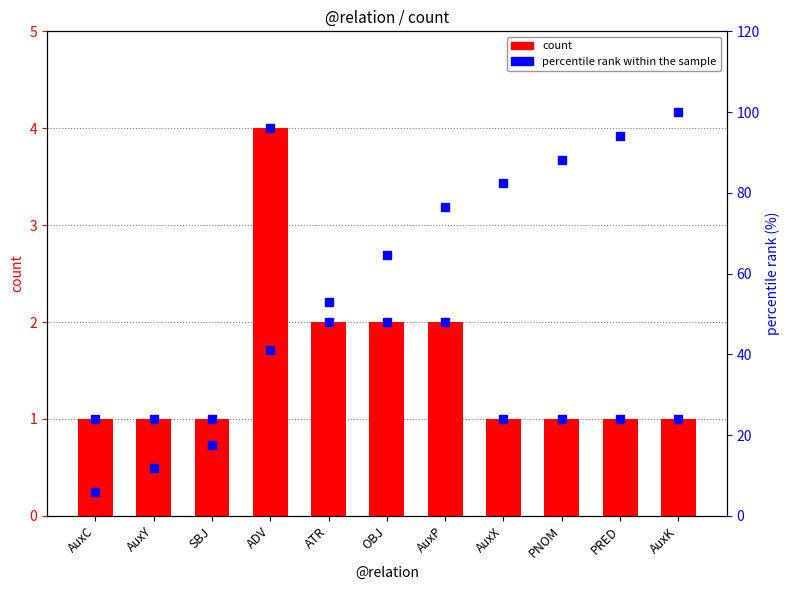

Which label corresponds to the smallest value in the chart?

AuxC